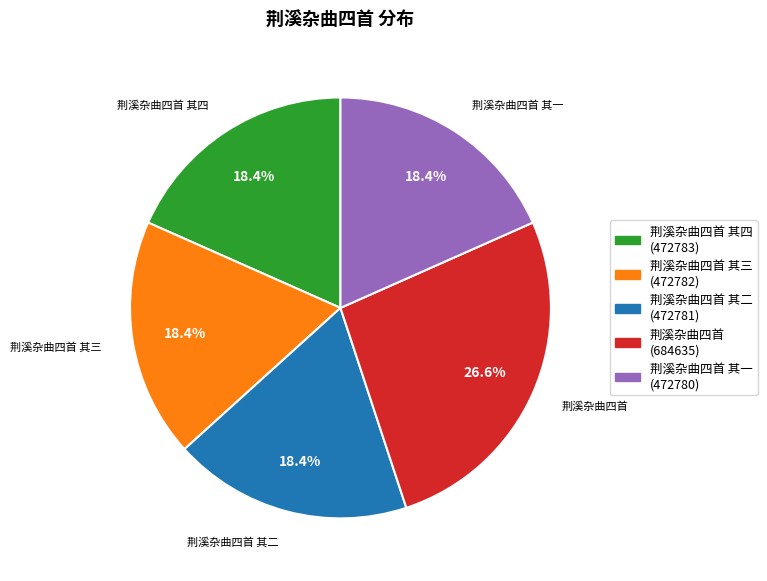

Does any single category account for the majority?

No